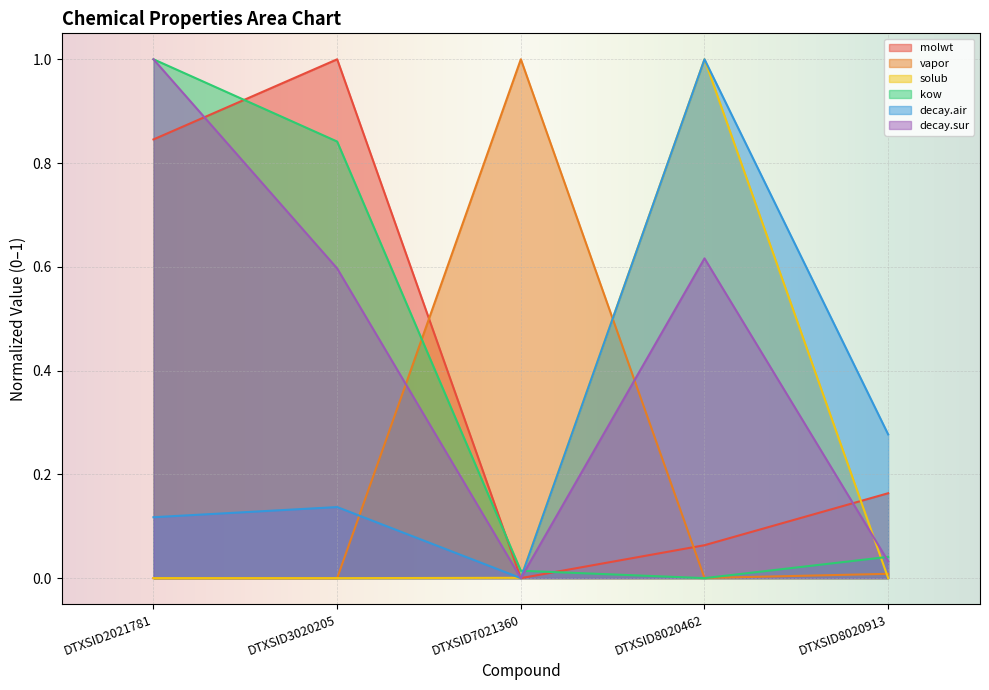

What is the sum of all molwt values?

2.1